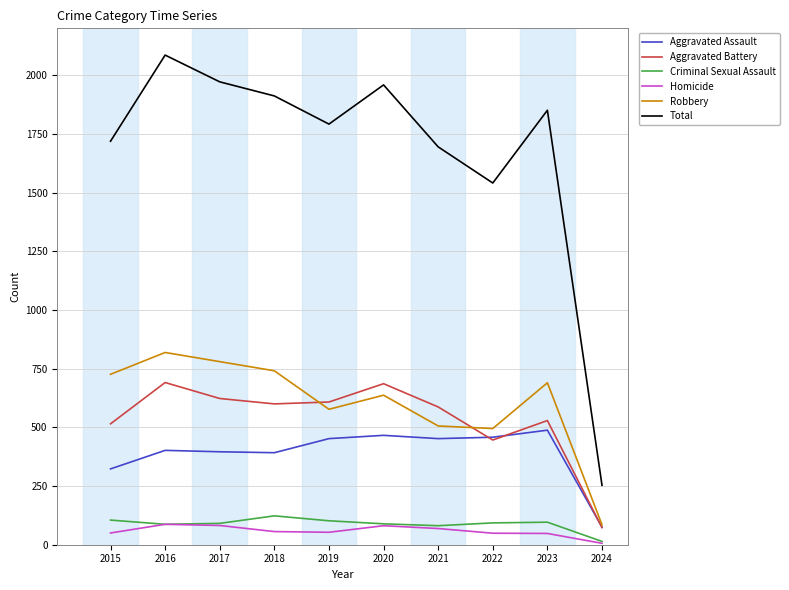

Which series changed the most between 2017 and 2022?

Total